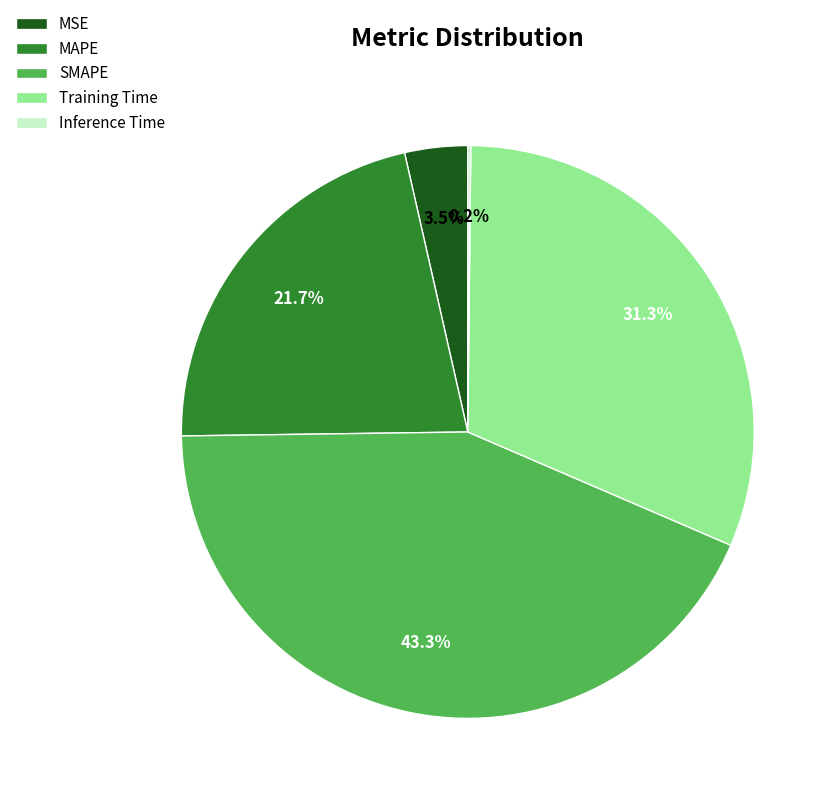

What is the largest slice in the pie chart?

SMAPE